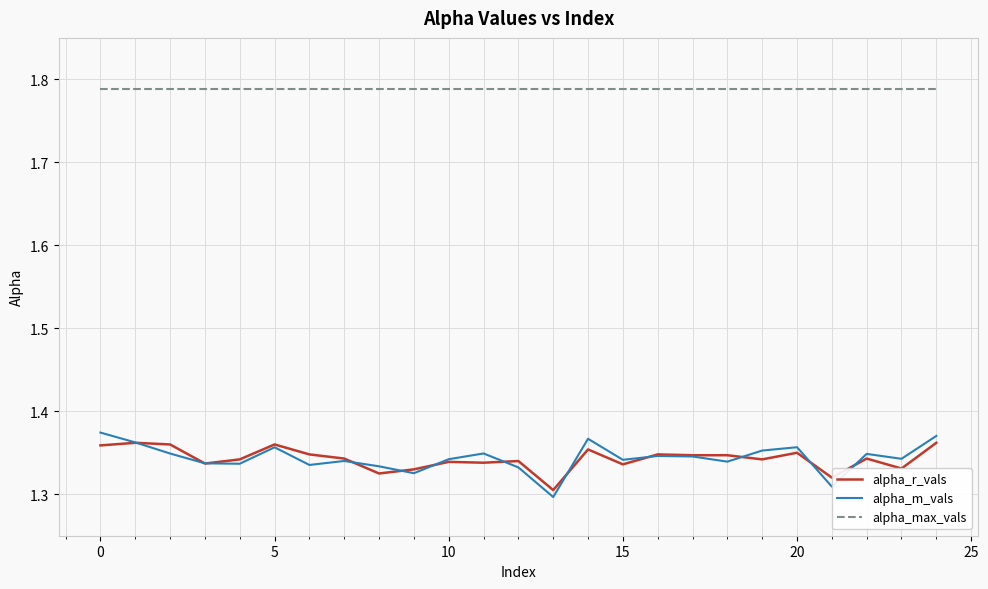

Which series has the largest range (max minus min)?

alpha_m_vals